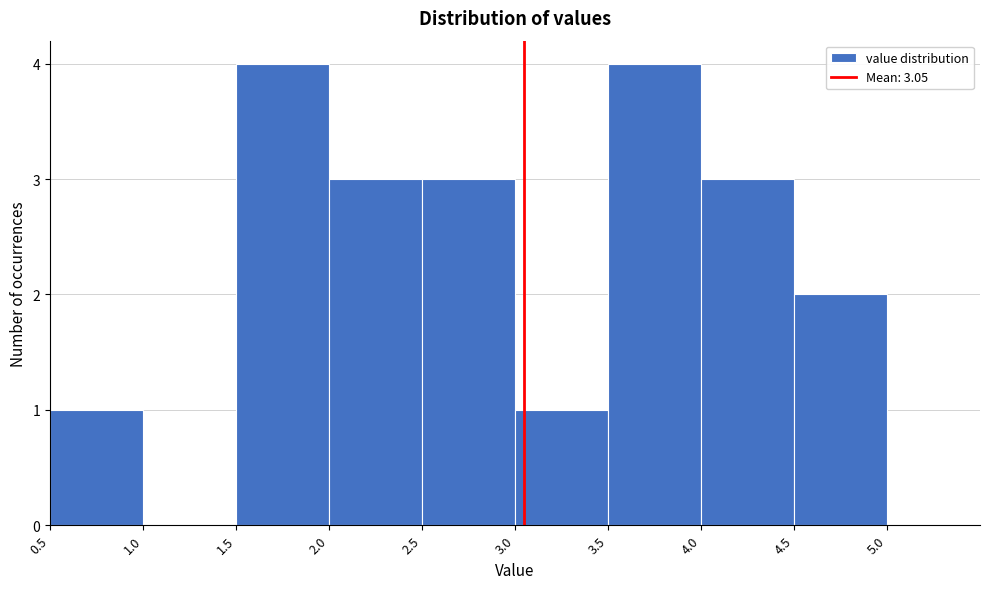

Reading left to right, list every bar in this chart as the range it spans on the x-axis followed by its height. The values are not printed on the chart, so give them approximately, as read against the axis.

0.5 to 1.0: 1
1.0 to 1.5: 0
1.5 to 2.0: 4
2.0 to 2.5: 3
2.5 to 3.0: 3
3.0 to 3.5: 1
3.5 to 4.0: 4
4.0 to 4.5: 3
4.5 to 5.0: 2